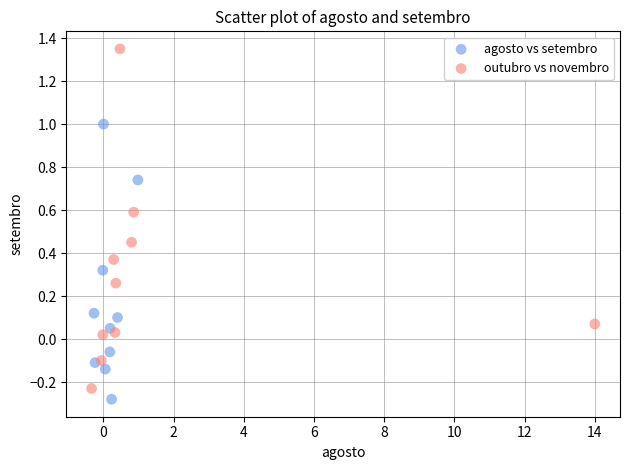

Which series has the widest spread of Y values?

outubro vs novembro